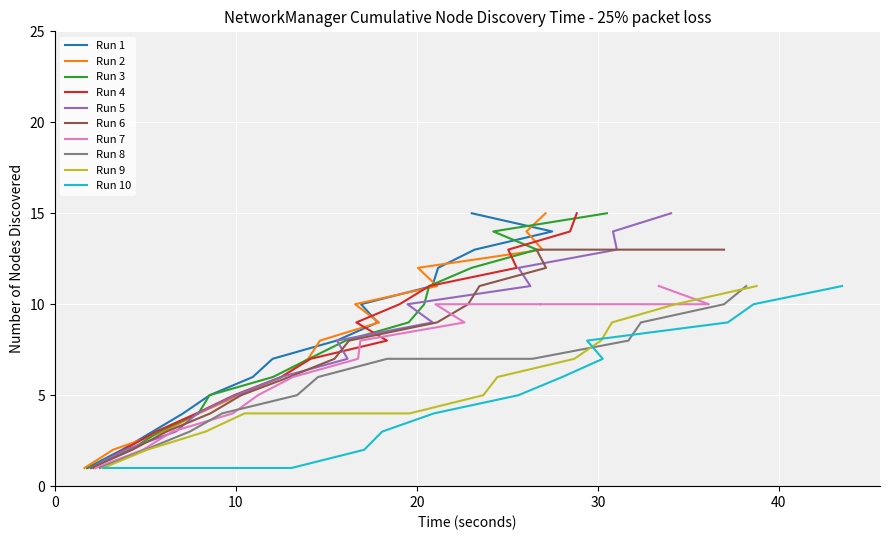

What is the maximum value shown in the chart?

15